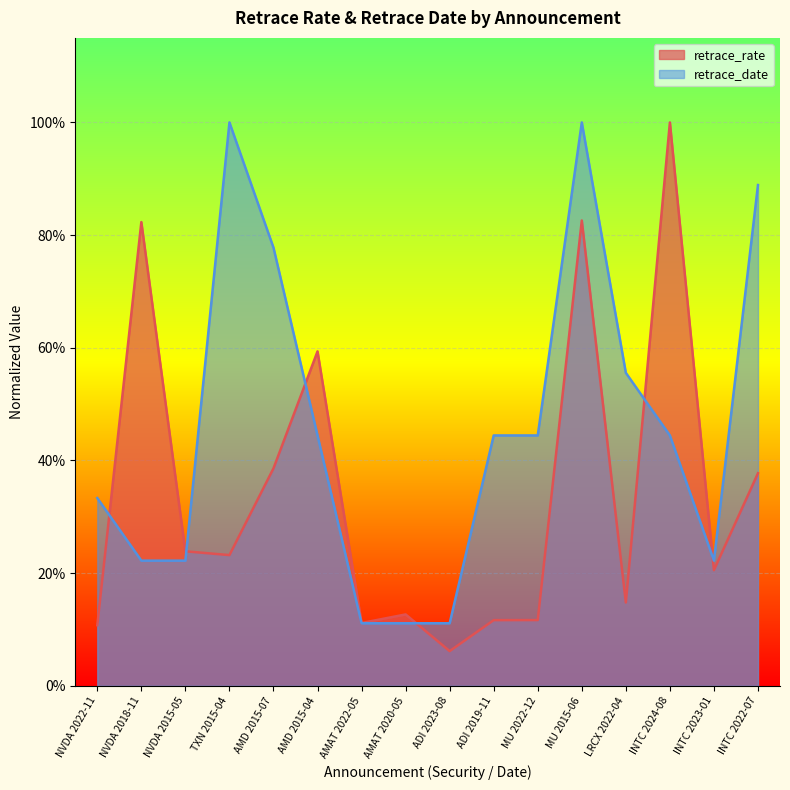

Rank the series by their average value, from highest to lowest.

retrace_date, retrace_rate